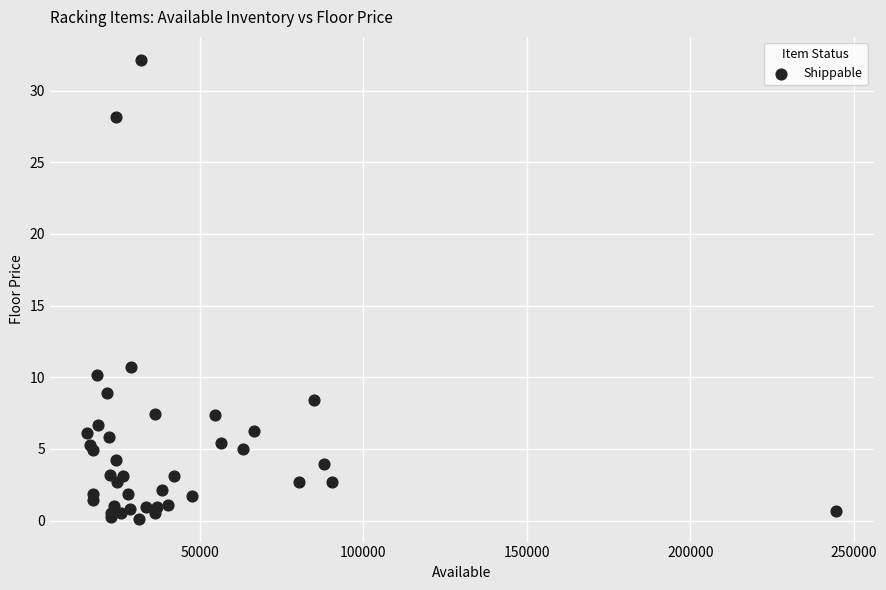

What Y value in the scatter plot is closest to 16?

10.8